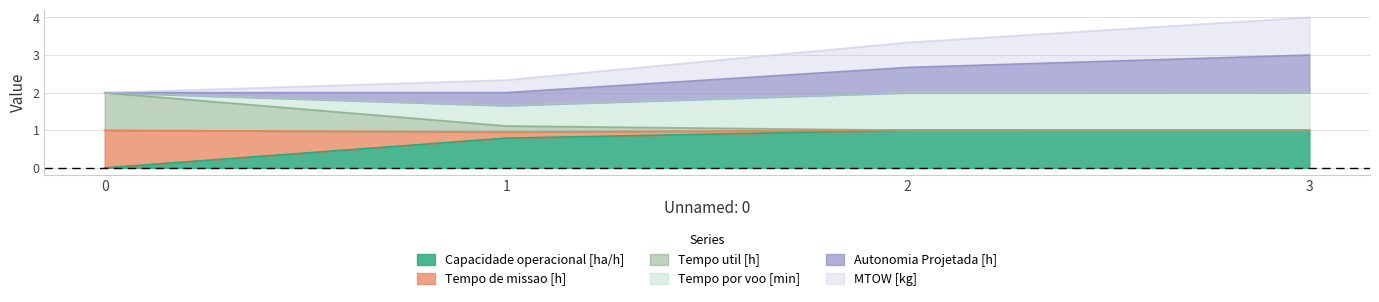

True or false: Capacidade operacional [ha/h] has a value of 1.8 at 2.

False